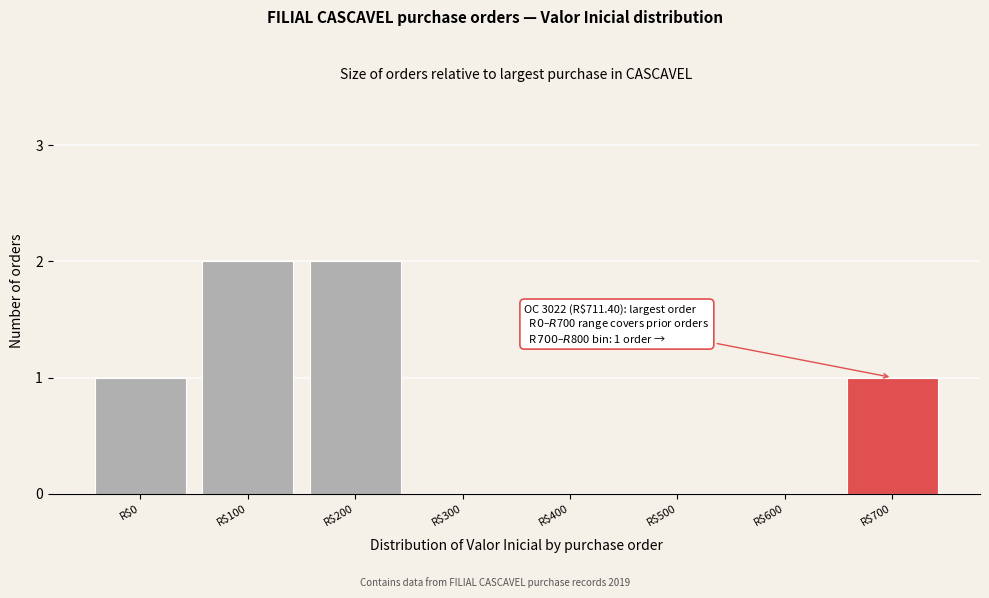

The value at R$300 is -1. True or false?

False